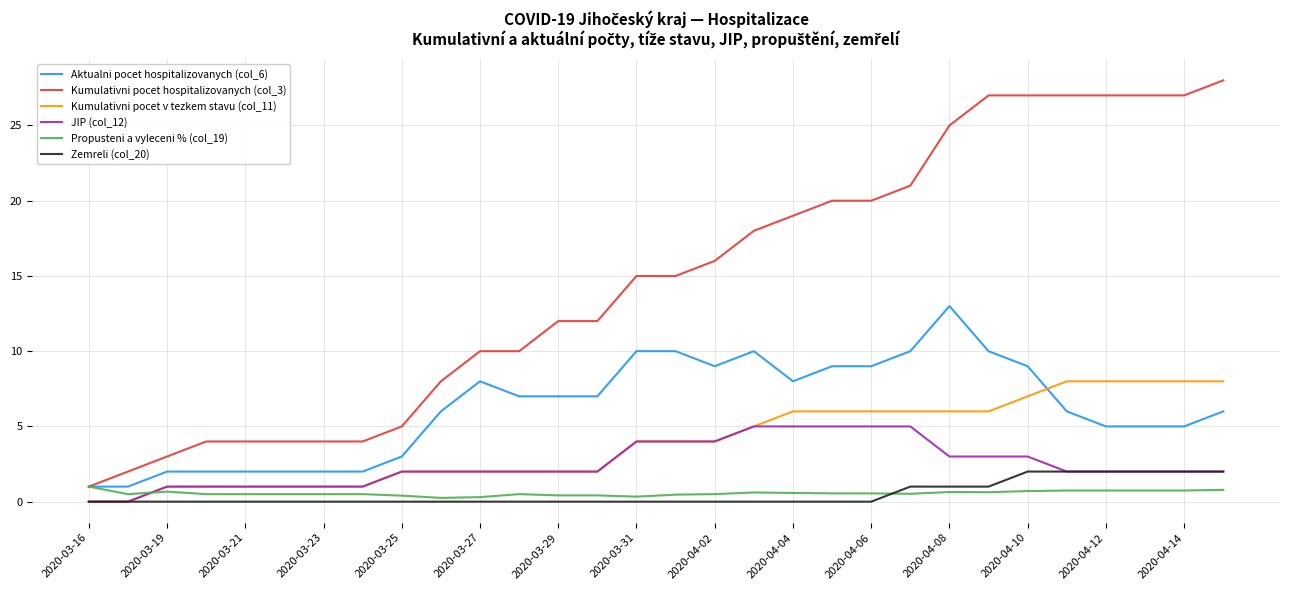

Which series has the largest total across all categories?

Kumulativni pocet hospitalizovanych (col_3)